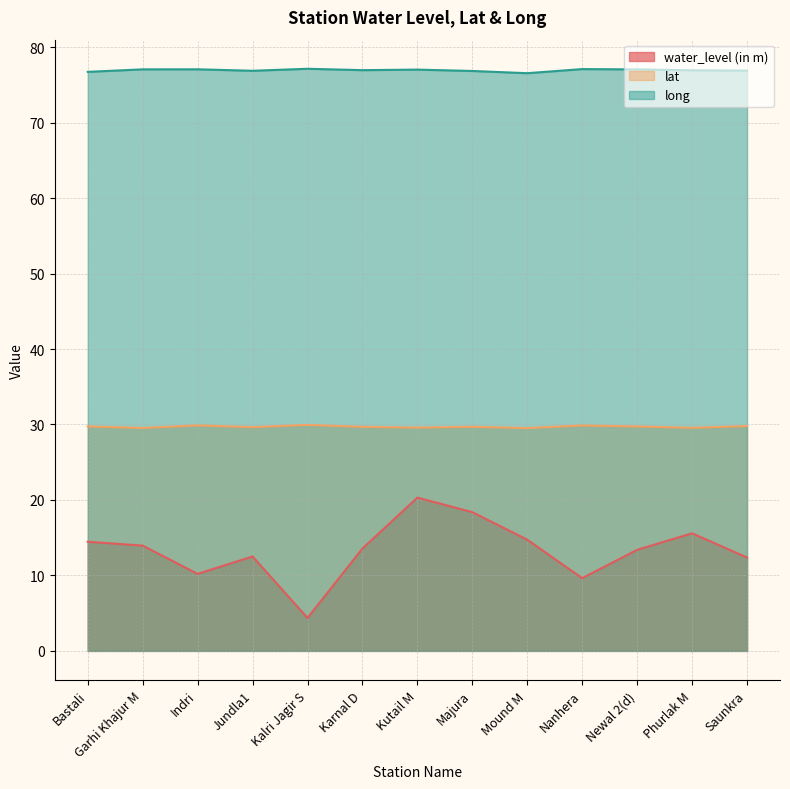

Reading left to right, list all the values displayed in this chart.

water_level (in m): Bastali=14.5	Garhi Khajur M=13.9	Indri=10.2	Jundla1=12.5	Kalri Jagir S=4.4	Karnal D=13.6	Kutail M=20.3	Majura=18.4	Mound M=14.7	Nanhera=9.6	Newal 2(d)=13.4	Phurlak M=15.6	Saunkra=12.4
lat: Bastali=29.7	Garhi Khajur M=29.5	Indri=29.9	Jundla1=29.6	Kalri Jagir S=29.9	Karnal D=29.7	Kutail M=29.6	Majura=29.7	Mound M=29.5	Nanhera=29.9	Newal 2(d)=29.7	Phurlak M=29.6	Saunkra=29.8
long: Bastali=76.7	Garhi Khajur M=77.1	Indri=77.1	Jundla1=76.9	Kalri Jagir S=77.1	Karnal D=77.0	Kutail M=77.0	Majura=76.8	Mound M=76.5	Nanhera=77.1	Newal 2(d)=77.0	Phurlak M=76.9	Saunkra=76.9